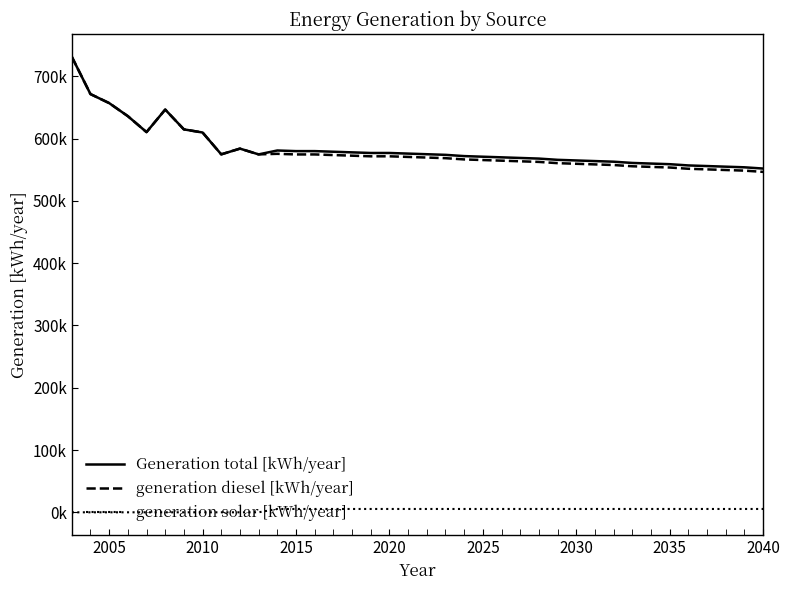

Which series has the largest range (max minus min)?

generation diesel [kWh/year]